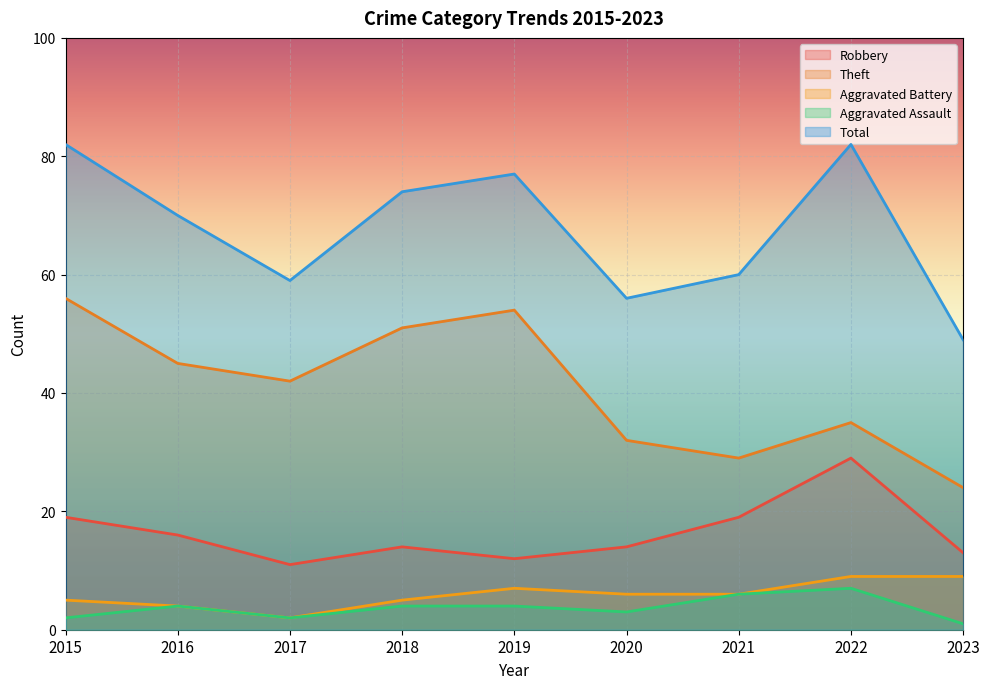

In Robbery, how many points are higher than both neighbors (excluding endpoints)?

2